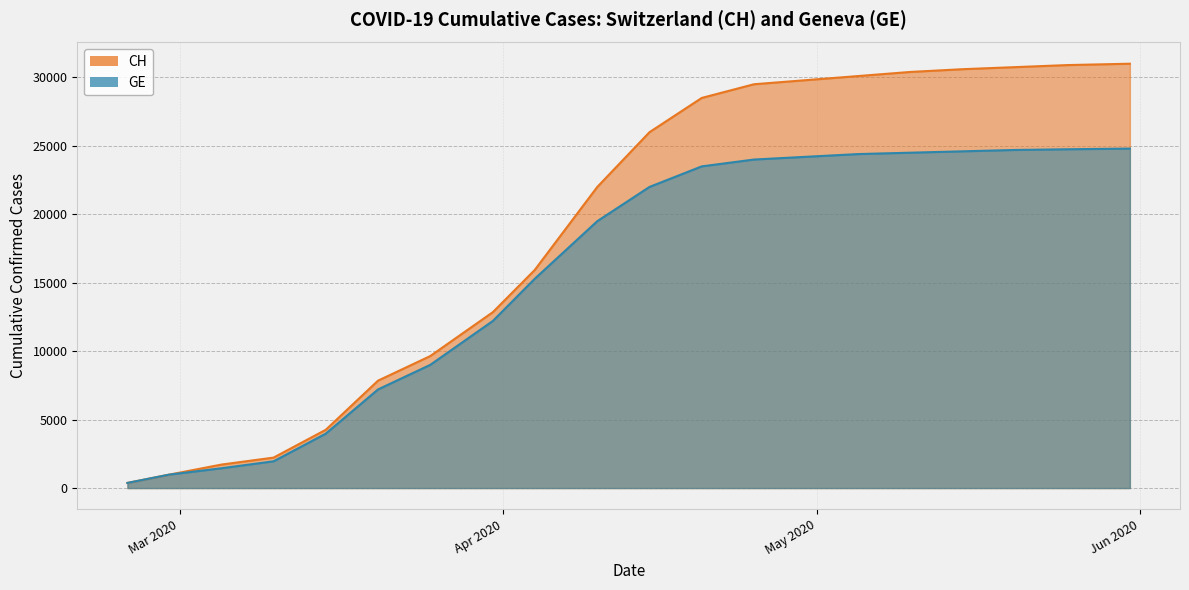

What position from the right is 2020-05-25?

2